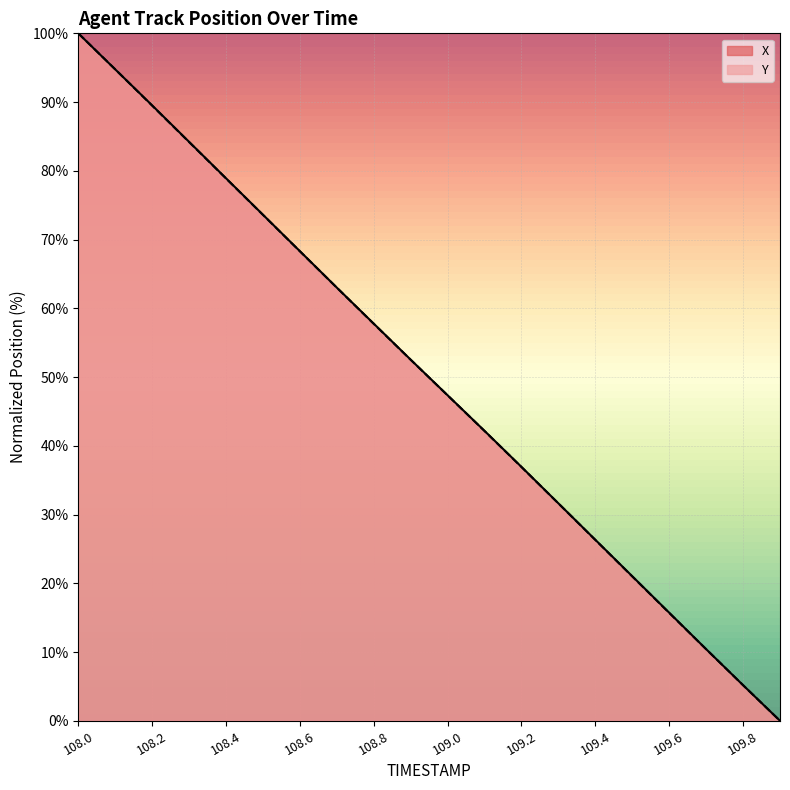

At which category is the sum across all series the highest?

108.0